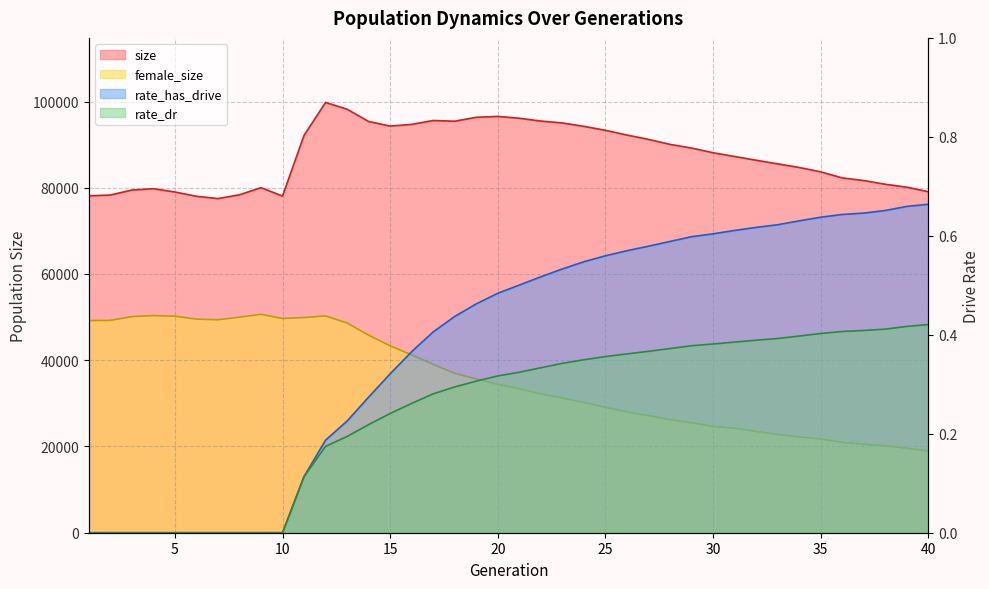

True or false: size has a value of 27690.1 at 8.

False